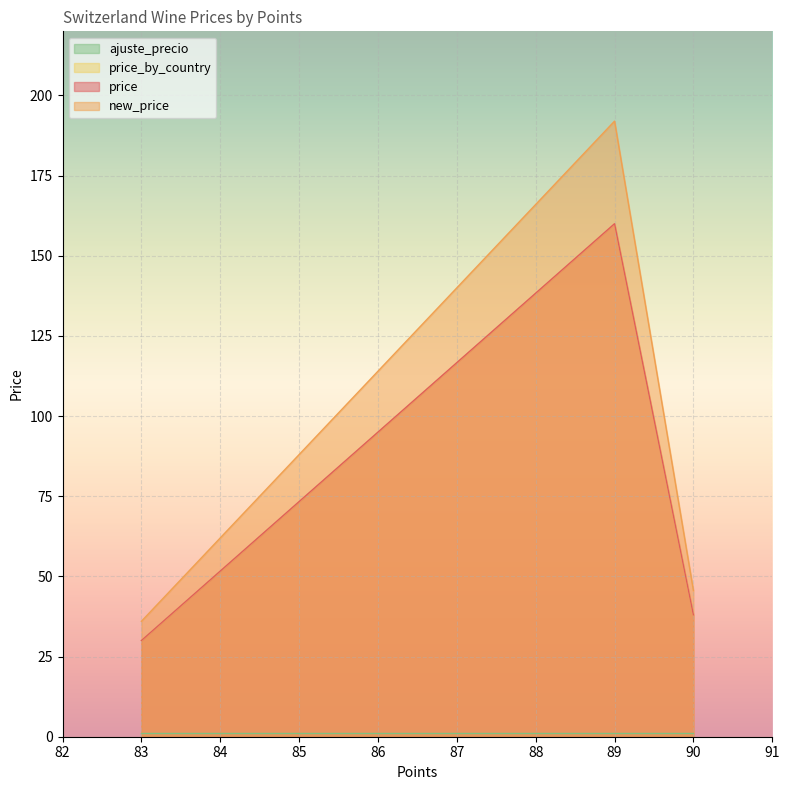

How many data points in new_price are less than 192?

2